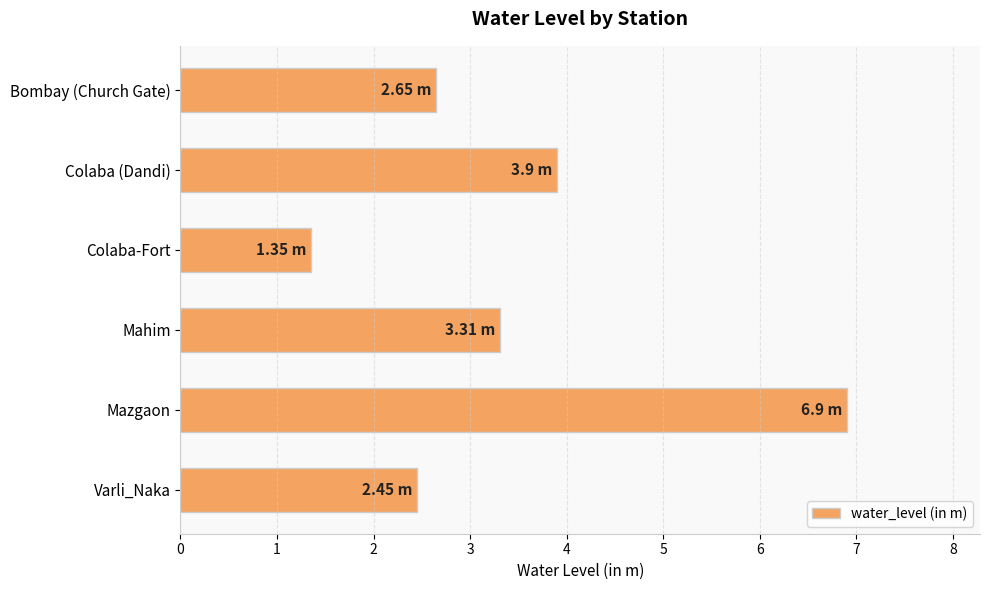

What is the sum of all values?

20.6